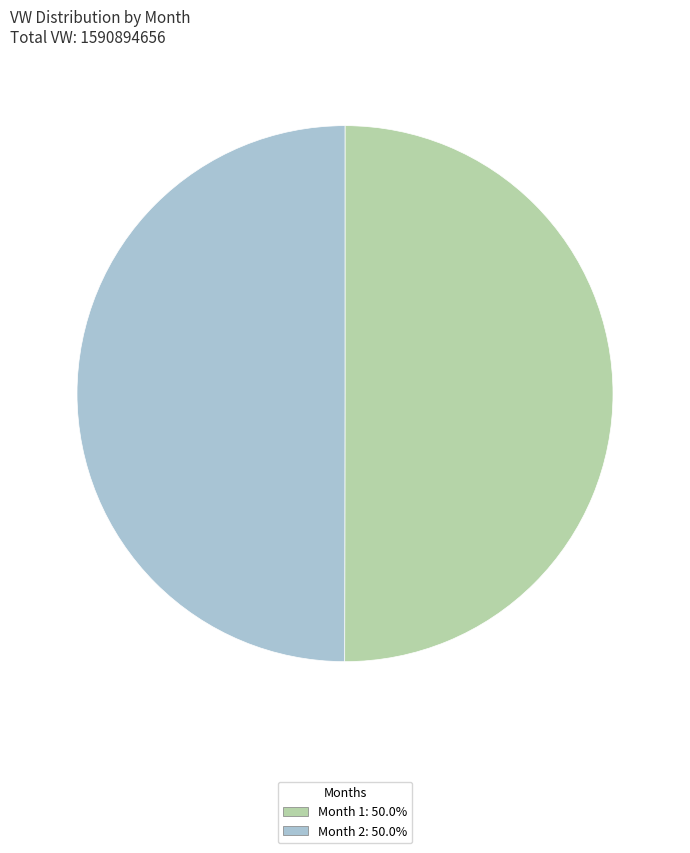

Combined, do Month 1: 50.0% and Month 2: 50.0% account for over 50%?

Yes